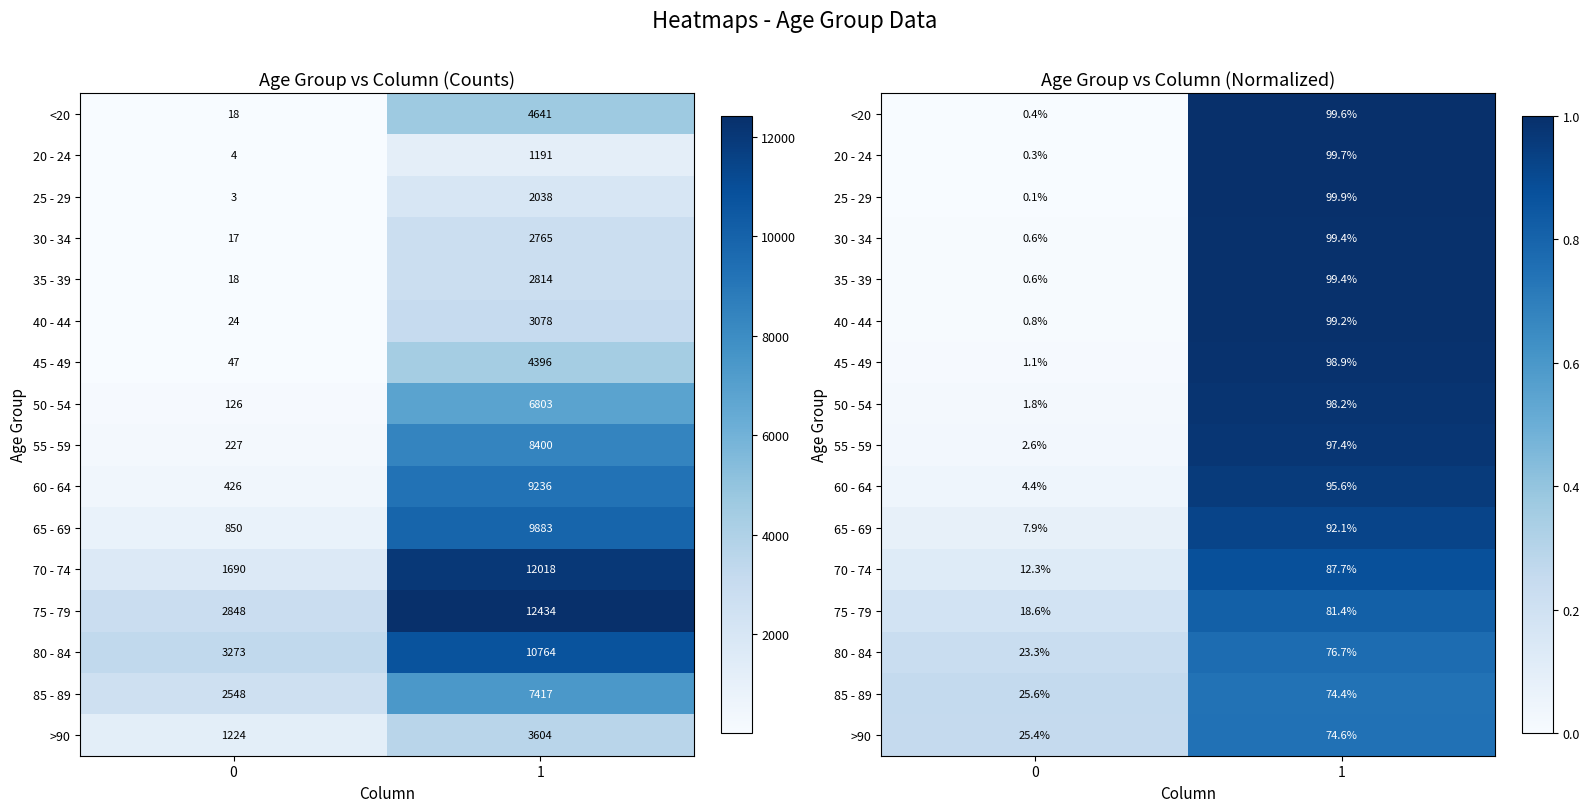

What is the difference between the 60 - 64 values at 0 and 1?

0.9